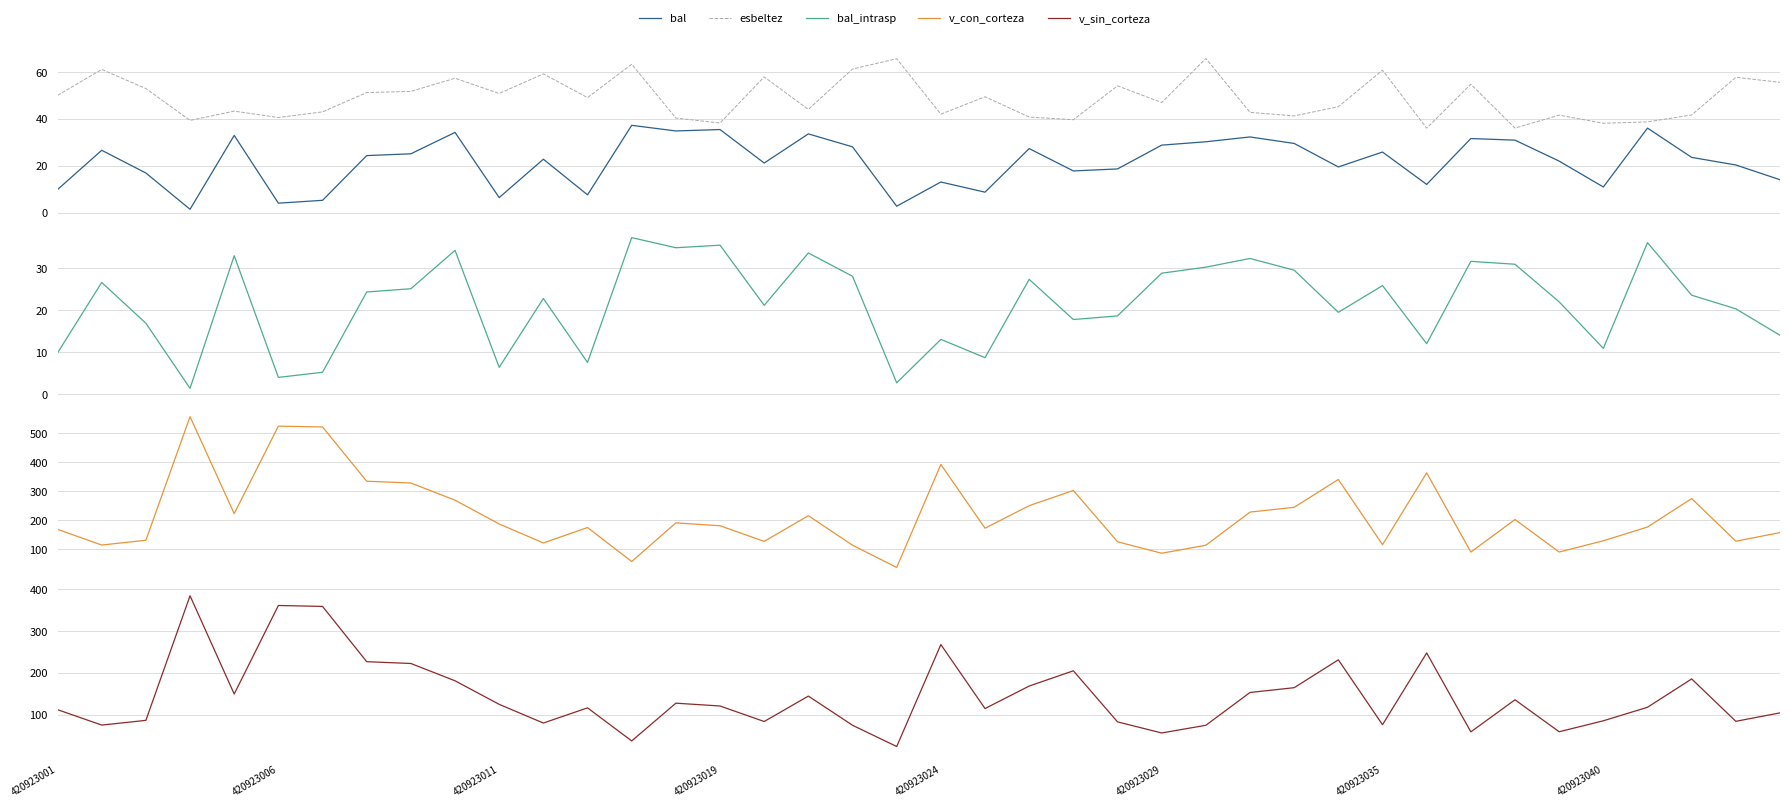

True or false: esbeltez and bal_intrasp intersect in this chart.

False